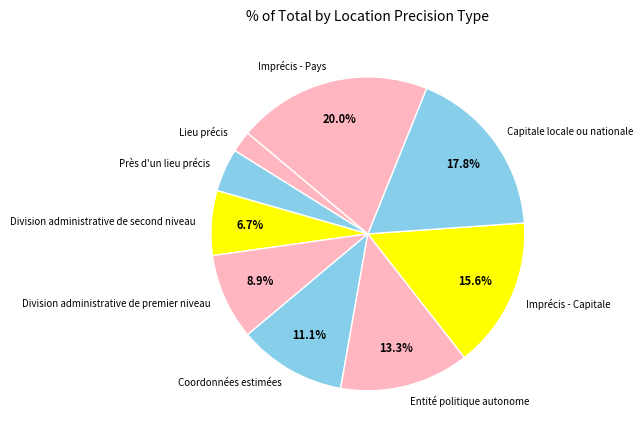

Between Lieu précis and Entité politique autonome, which is larger?

Entité politique autonome